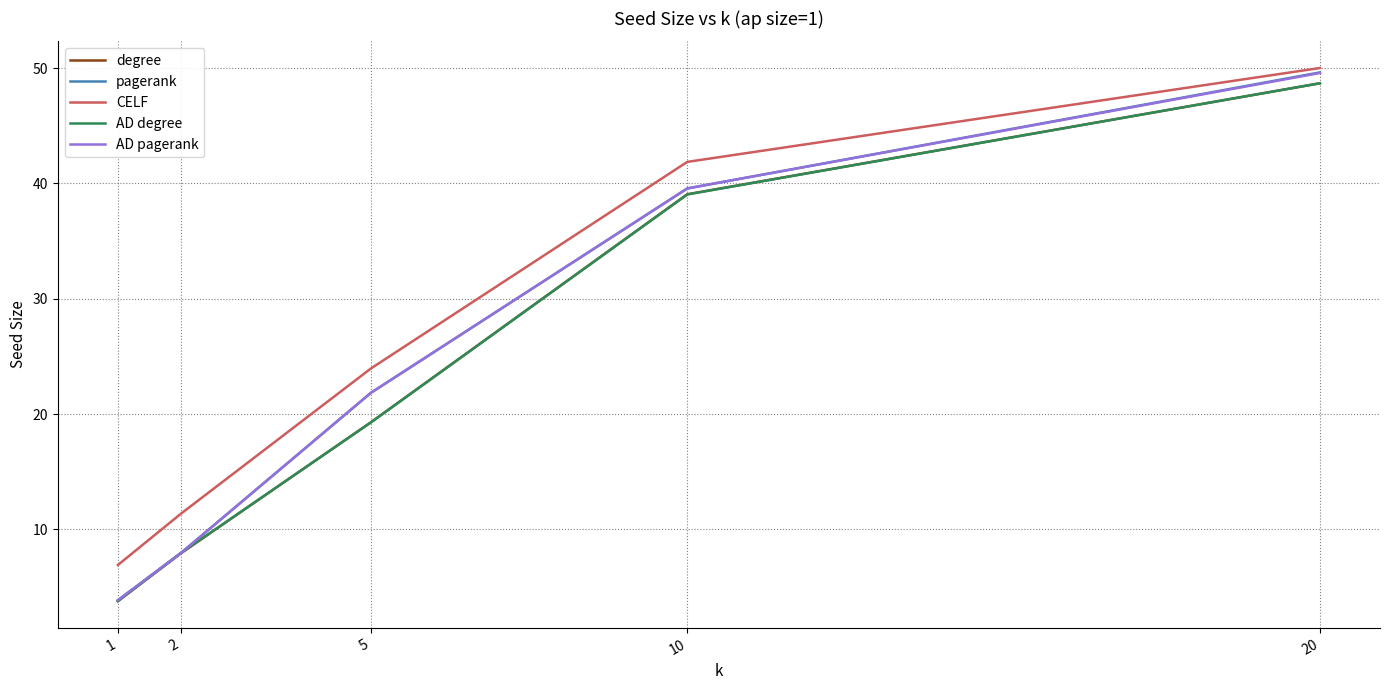

What is the total value across all series at 20?

246.6